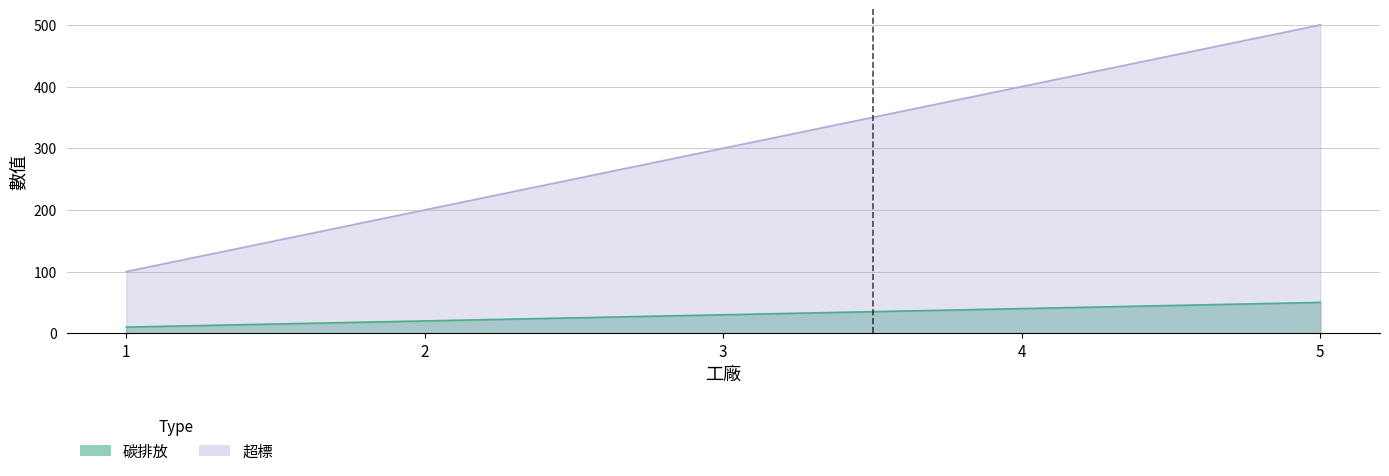

Which category has the highest value across all series?

5